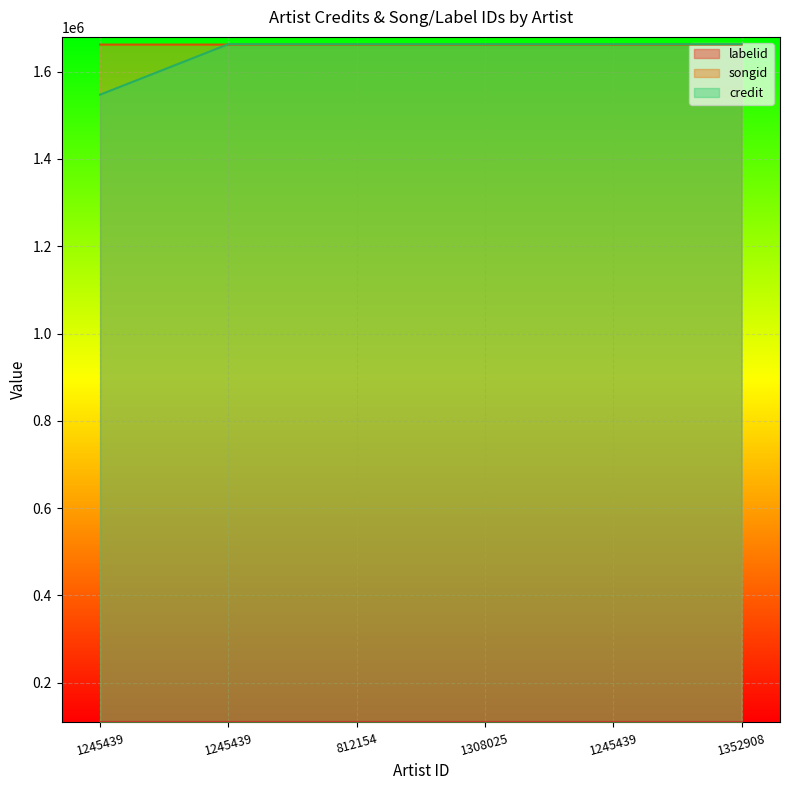

What is the average value of the songid series?

1662168